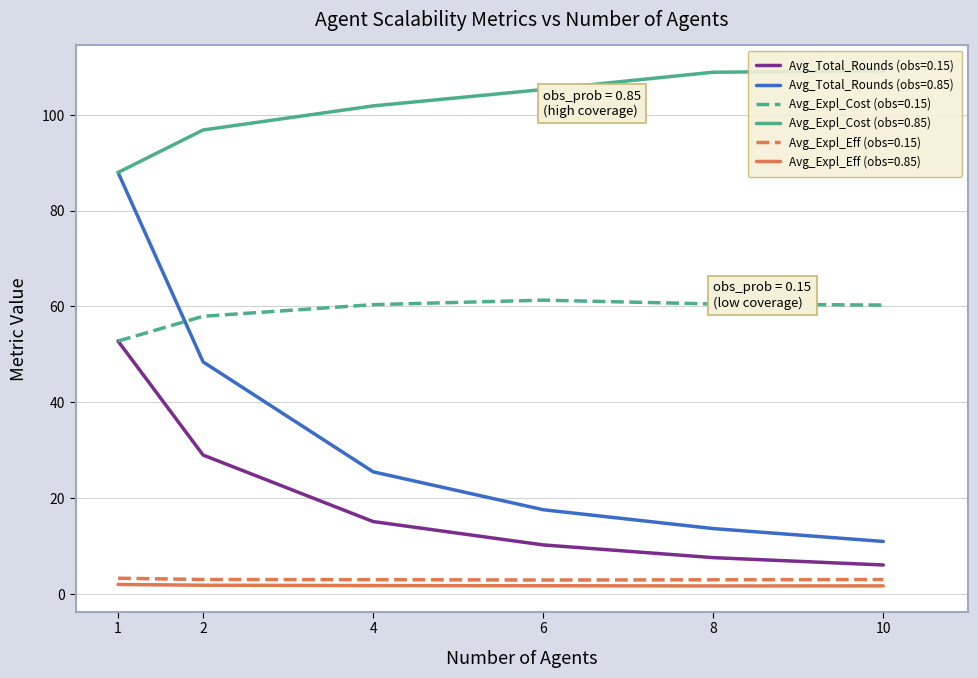

Where is the first local maximum for Avg_Expl_Cost (obs=0.15)?

6